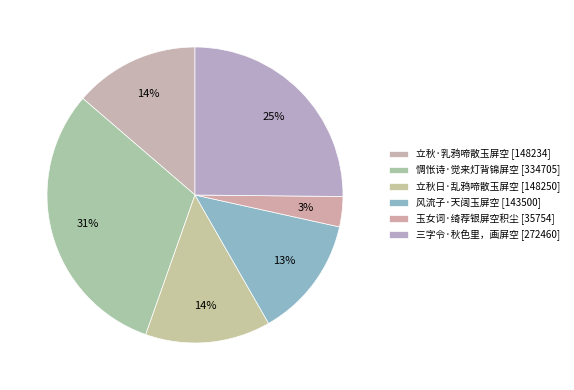

Count the number of slices in the pie.

6